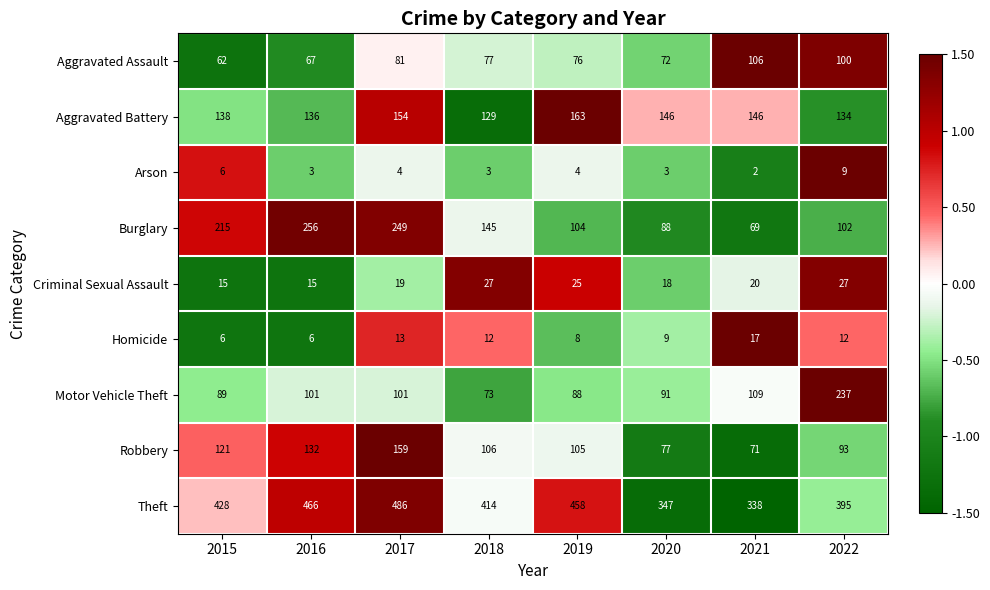

What is the approximate value of Aggravated Assault at 2021, to the nearest 10?

110